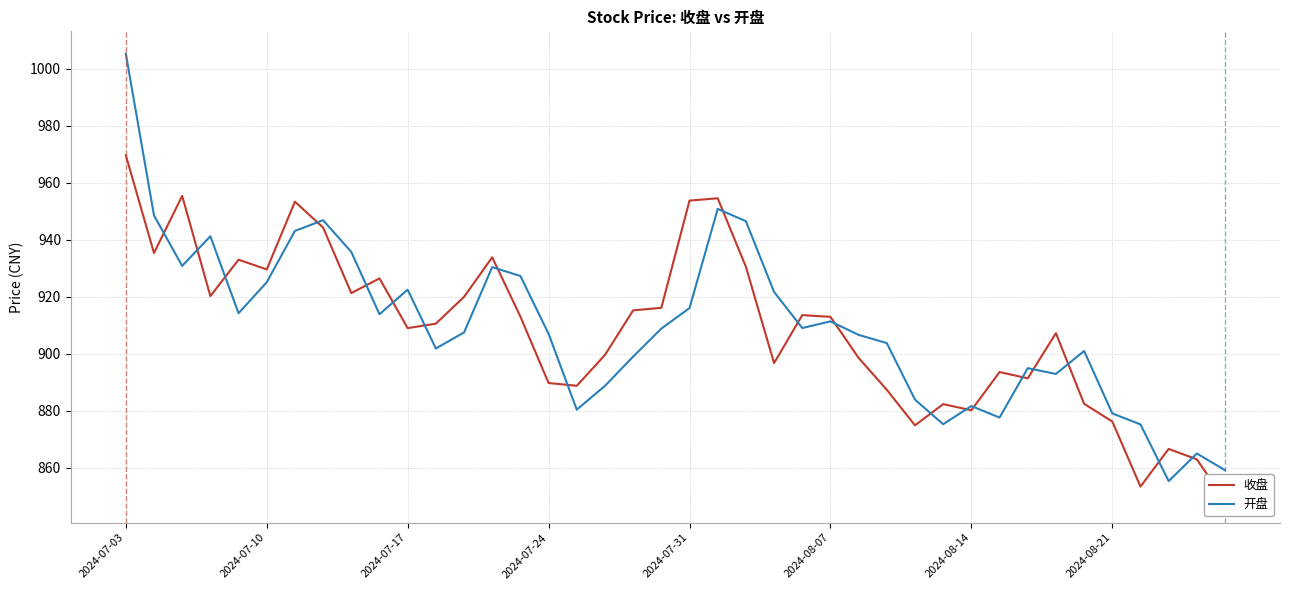

What is the minimum value for 开盘?

855.4